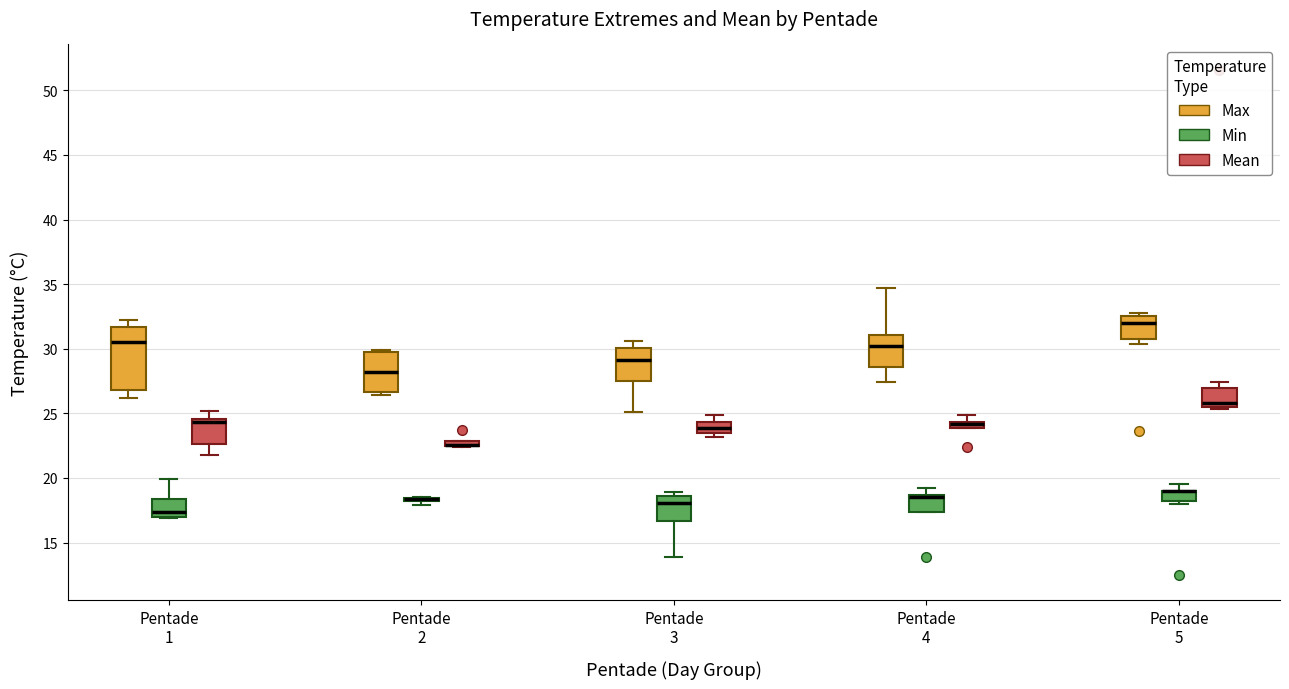

Where is the upper edge of the box for Pentade 4 (Max) on the y-axis? The values are not printed on the chart, so give them approximately, as read against the axis.

31.0